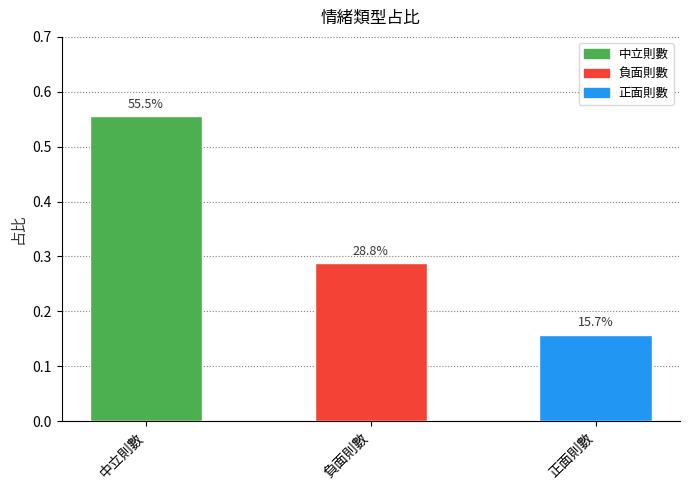

What is the change in value from 負面則數 to 正面則數?

-0.1